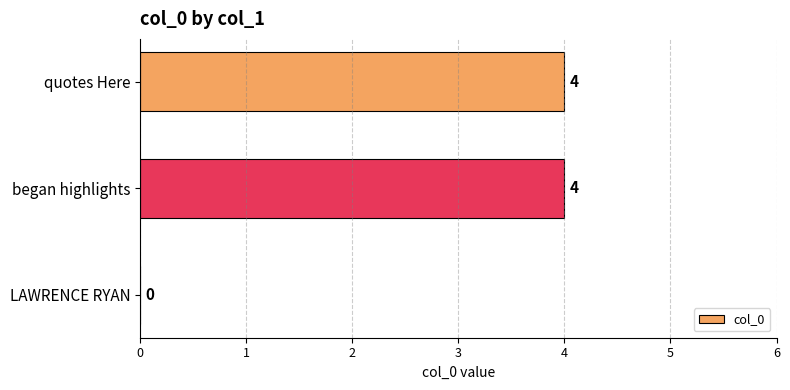

Reading top to bottom, extract all data points from this chart.

quotes Here=4	began highlights=4	LAWRENCE RYAN=0